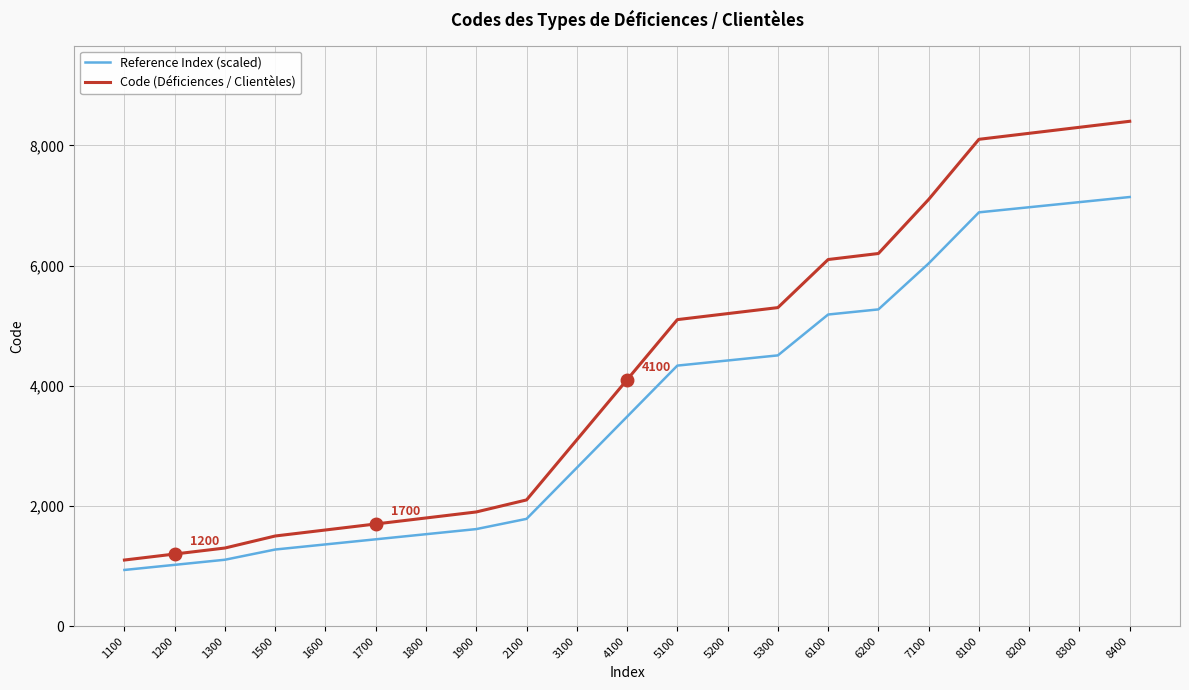

Rank the series at 8100 from lowest to highest value.

Reference Index (scaled), Code (Déficiences / Clientèles)